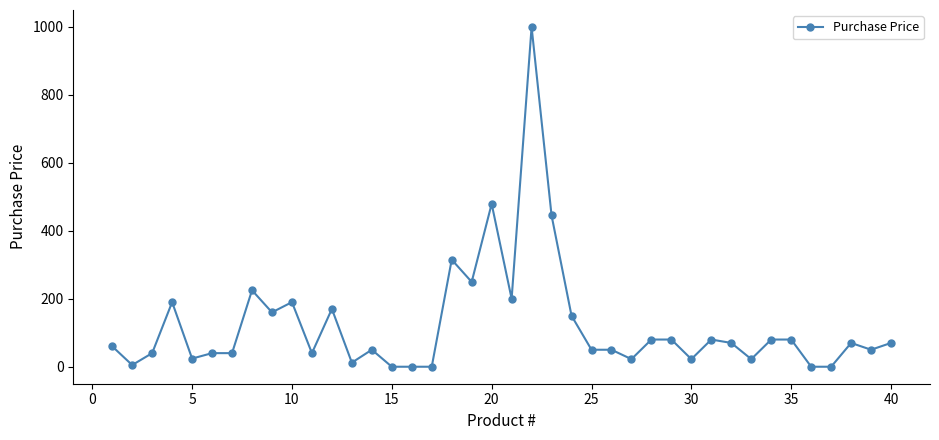

How many distinct data groups are displayed?

1